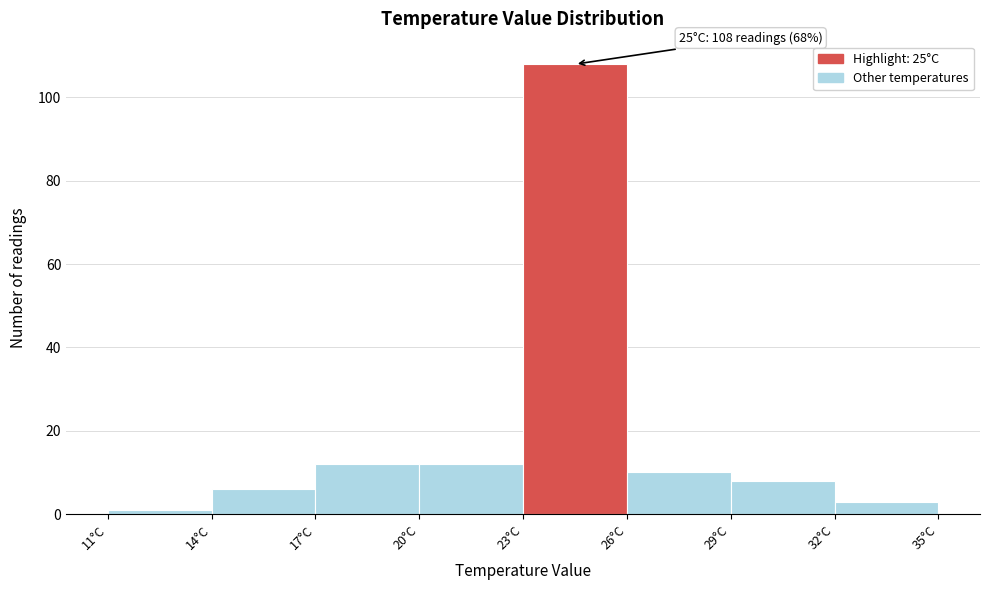

Which range on the x-axis has the tallest bar?

23 to 26